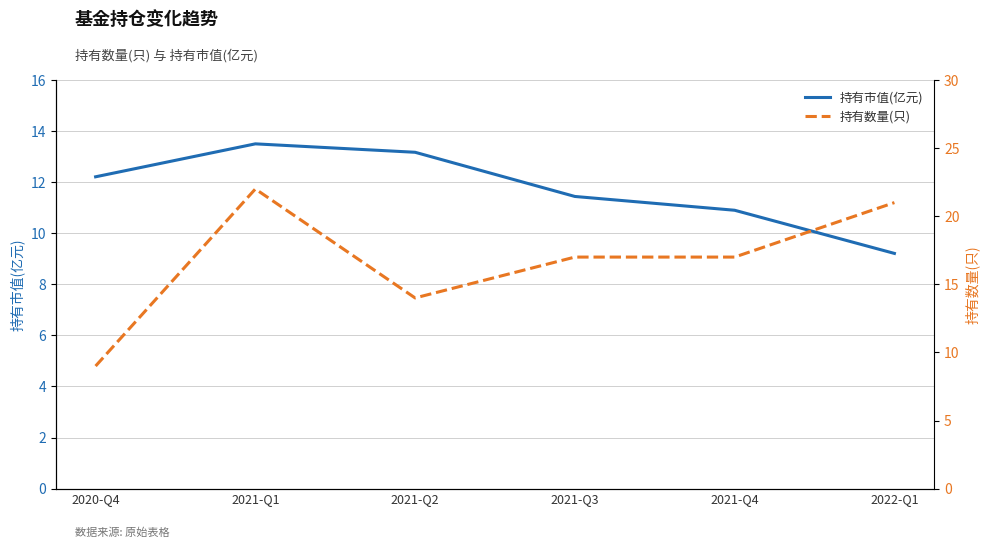

Reading right to left, extract all data points from this chart.

持有市值(亿元): 9.2	10.9	11.4	13.2	13.5	12.2
持有数量(只): 21.0	17.0	17.0	14.0	22.0	9.0